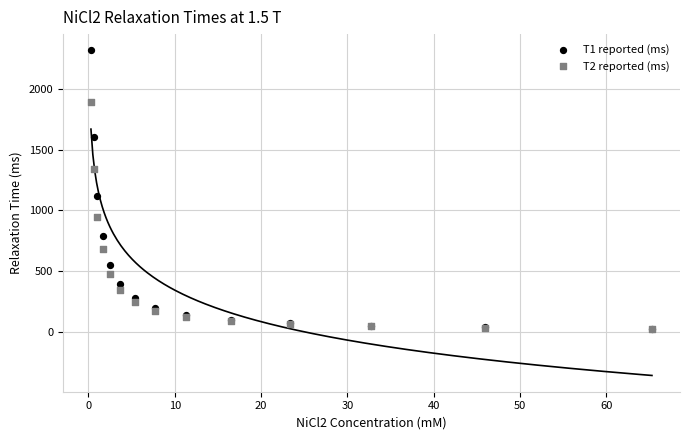

Across all series, what Y value is closest to 1169?

1113.4